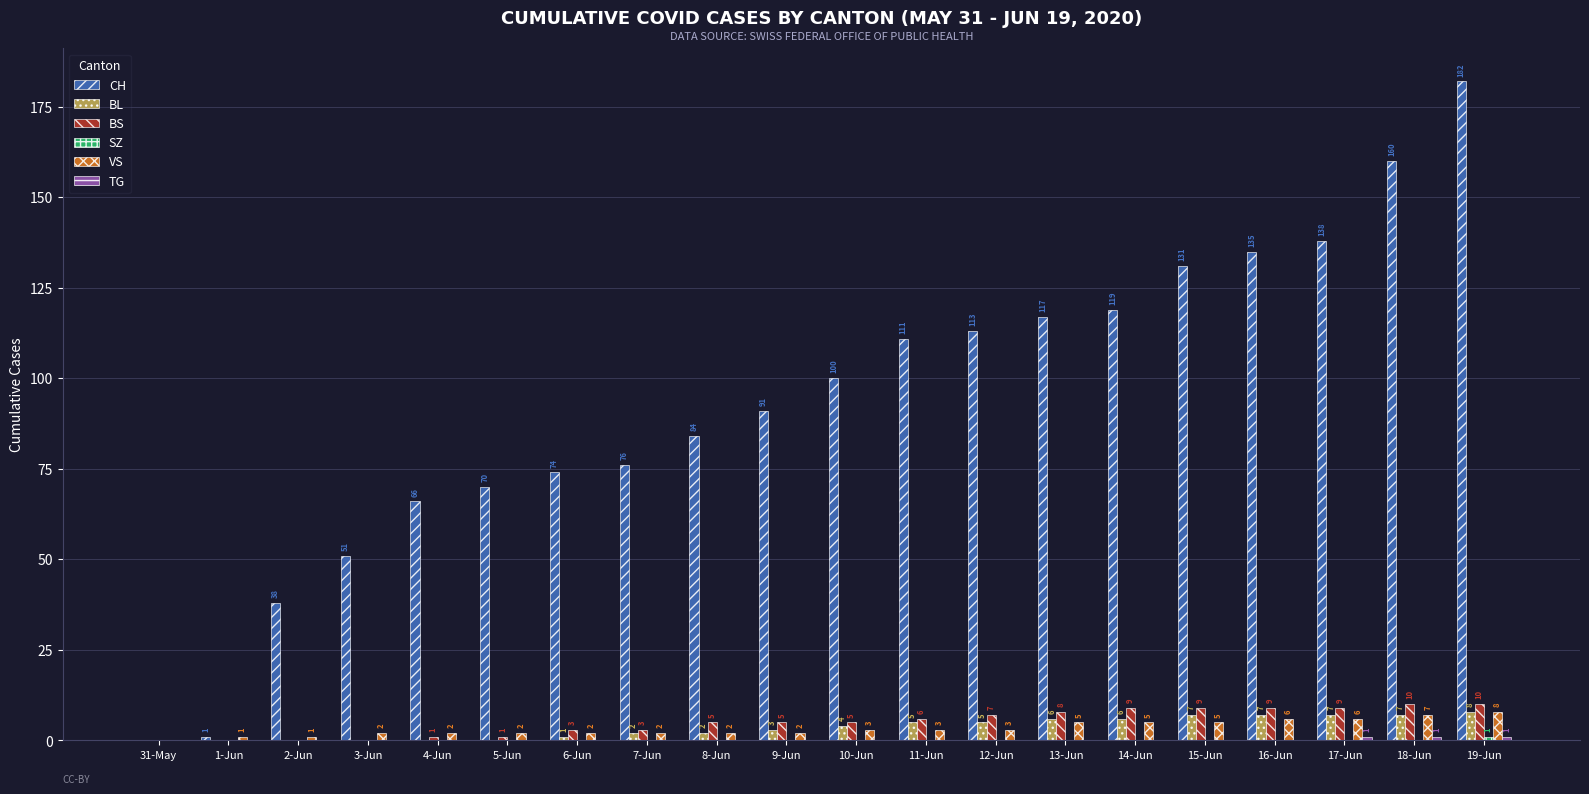

Which series has the largest total across all categories?

CH